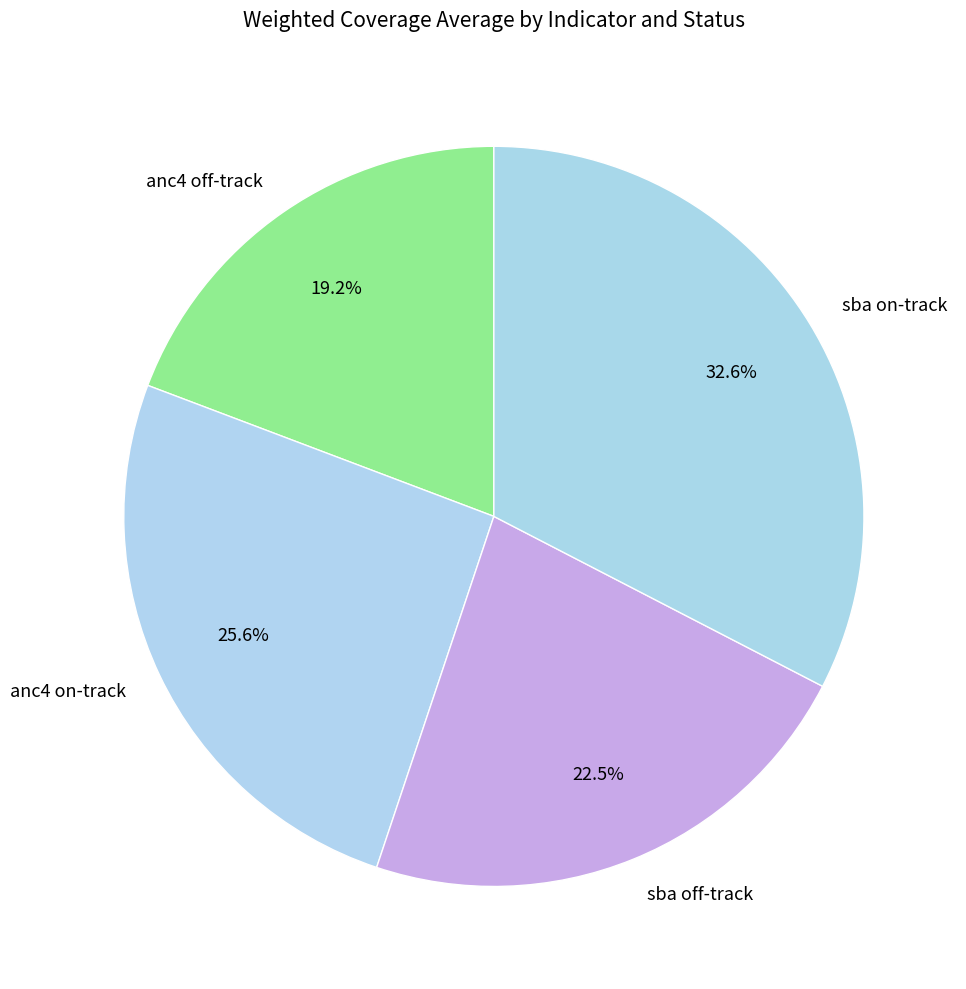

Is there any slice that represents more than half of the pie?

No